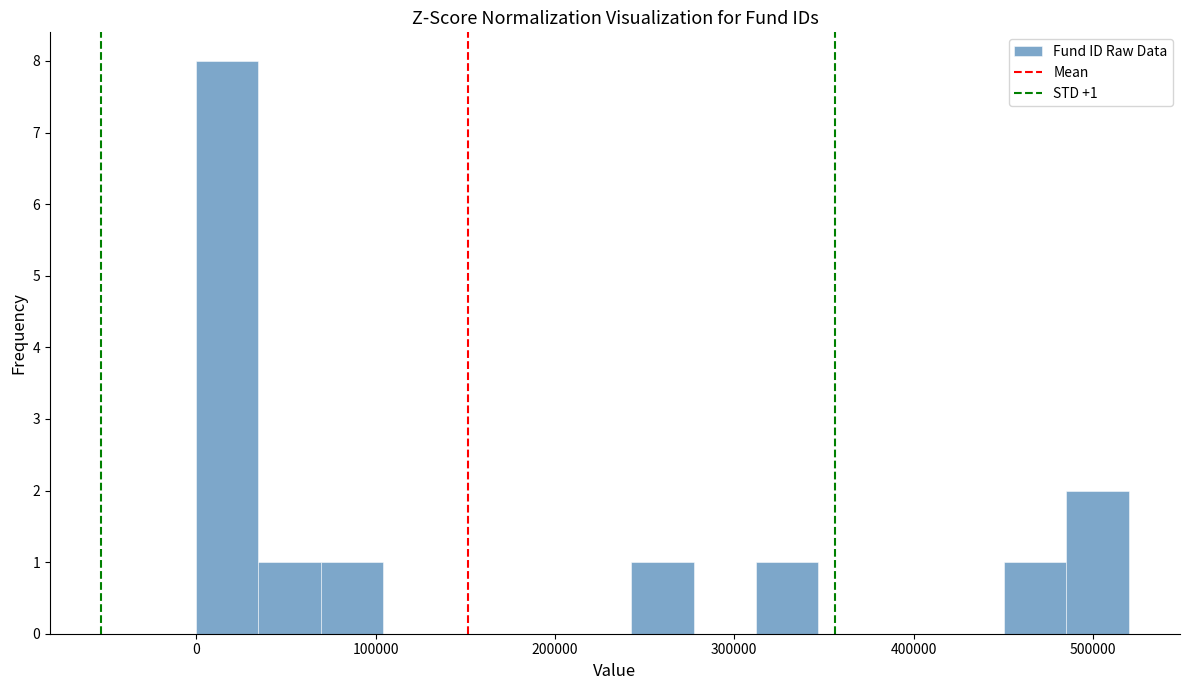

Around what value on the x-axis is the tallest bar? Give the approximate position of its centre, as read against the axis.

20000